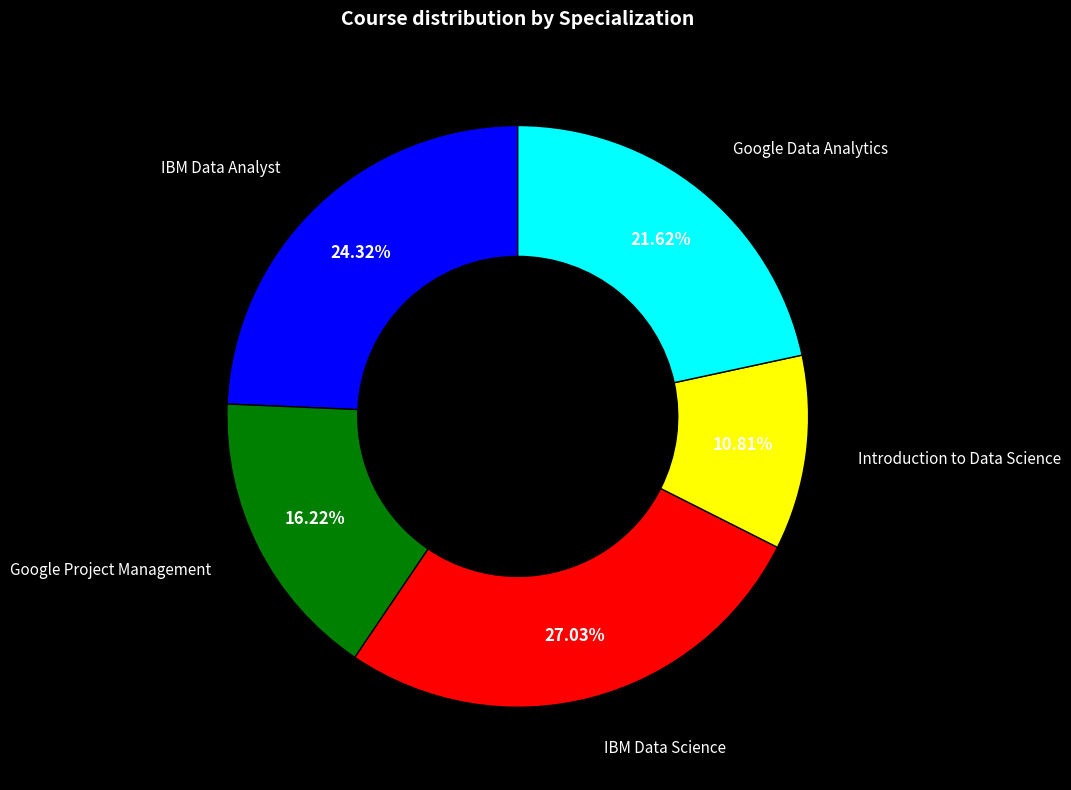

What percentage is the IBM Data Analyst slice, to the nearest percent?

24%